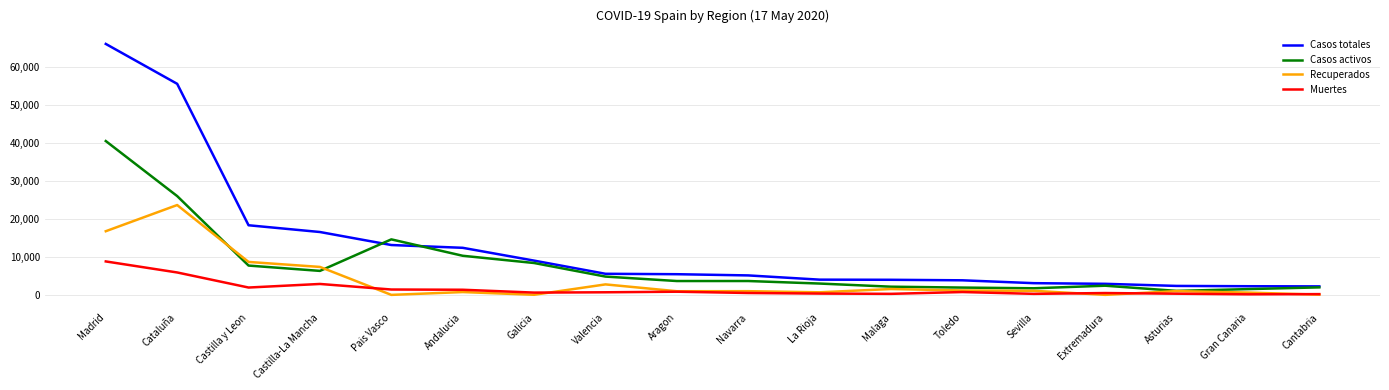

What is the greatest value displayed?

66210